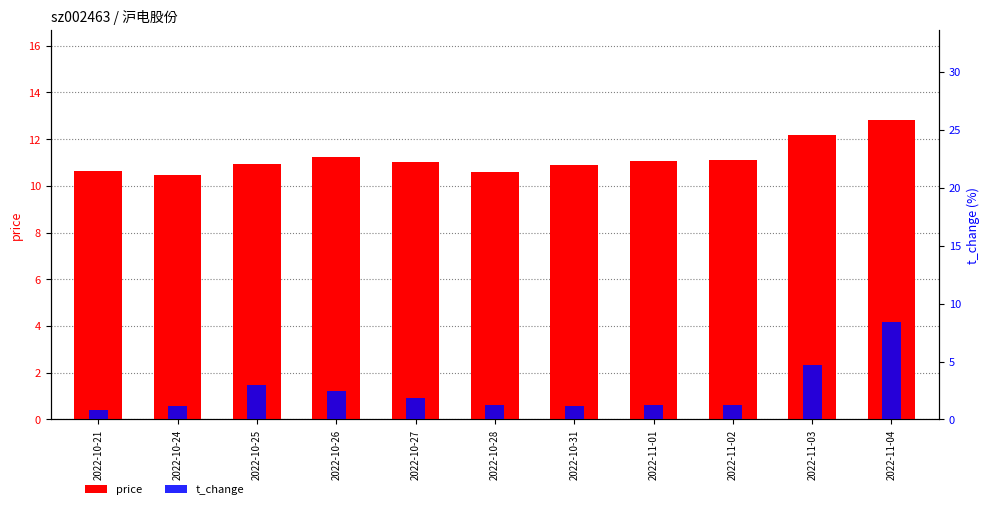

True or false: price has a value of 10.9 at 2022-10-25.

True